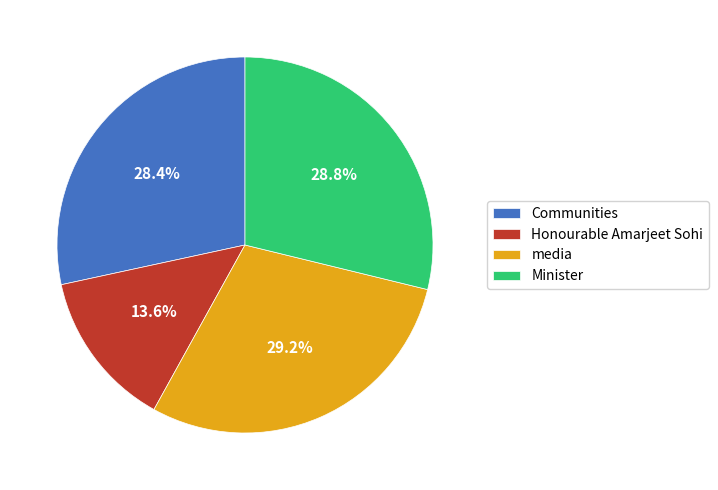

How many slices are in this pie chart?

4